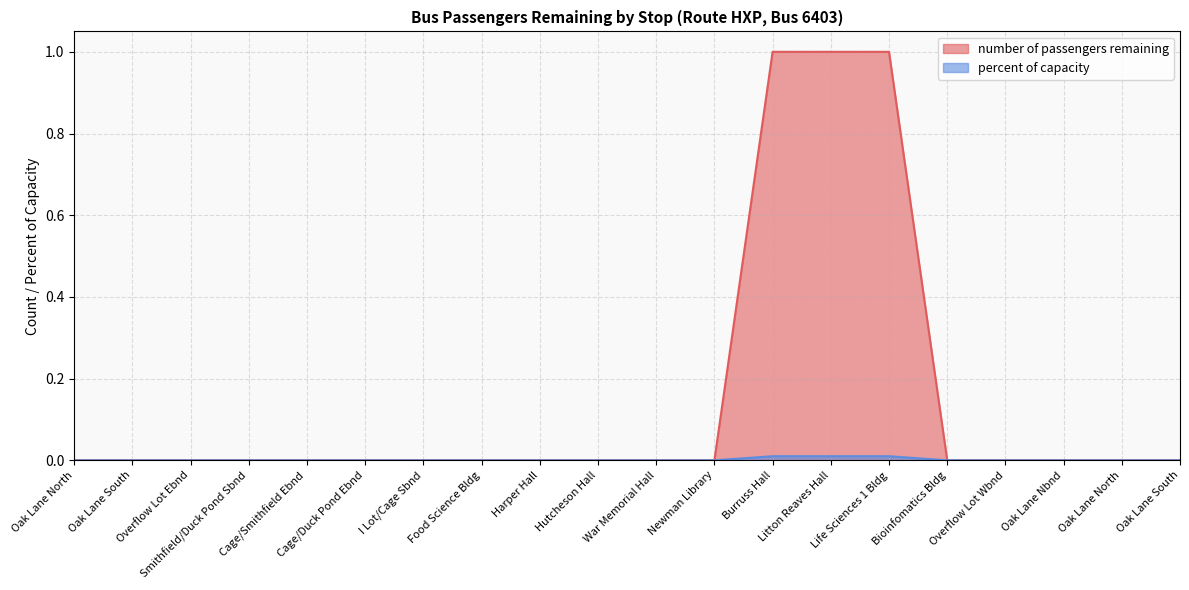

At which category does the chart reach its minimum across all series?

Oak Lane North